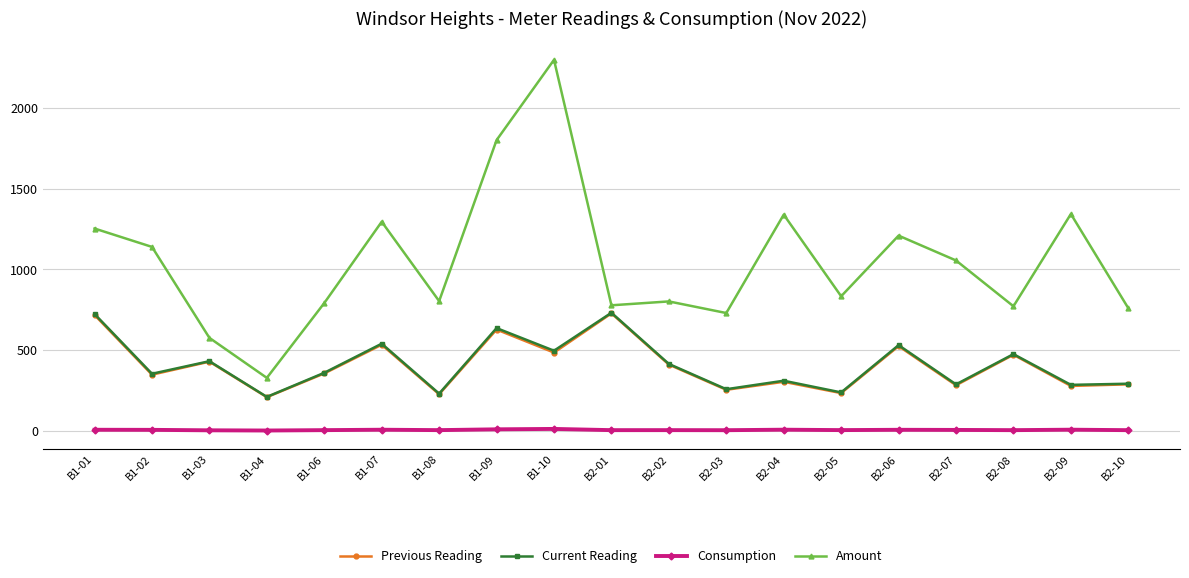

What is the total value across all series at B2-01?

2241.6